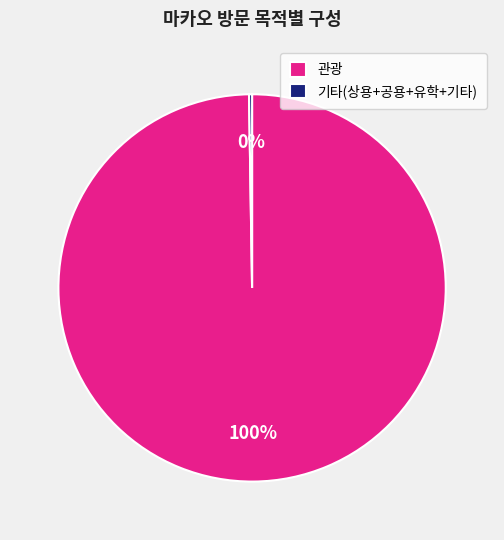

Which slice represents more than half of the pie?

관광